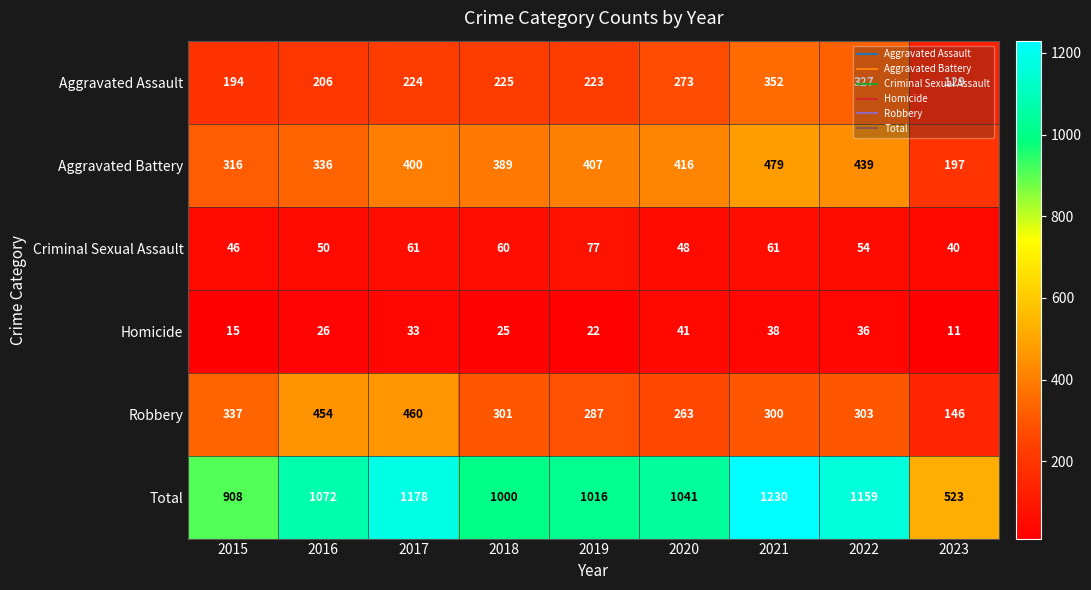

The Robbery series shows 460 at 2015. True or false?

False